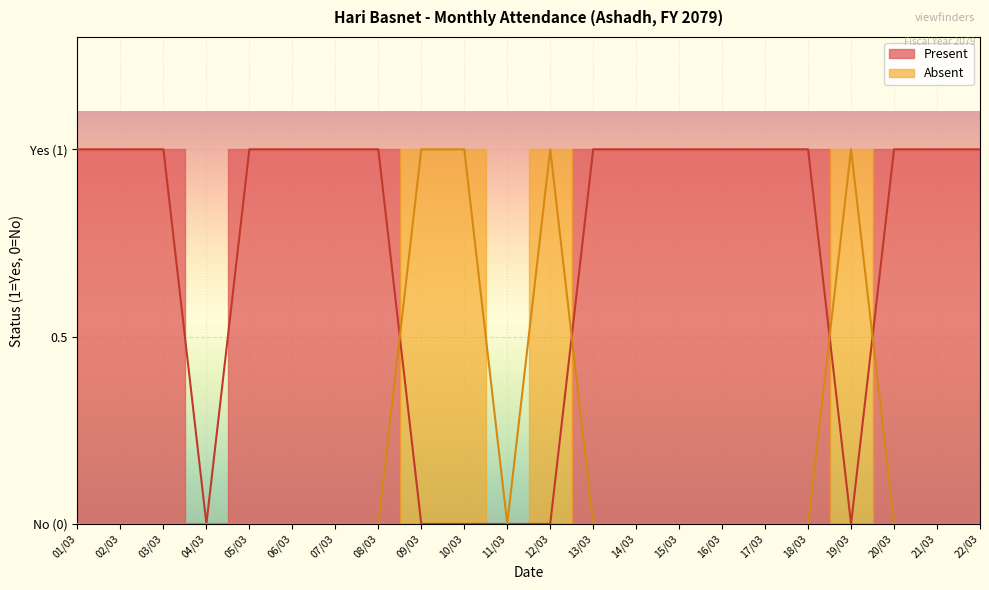

Reading left to right, list all the values displayed in this chart.

Present: 01/03=1	02/03=1	03/03=1	04/03=0	05/03=1	06/03=1	07/03=1	08/03=1	09/03=0	10/03=0	11/03=0	12/03=0	13/03=1	14/03=1	15/03=1	16/03=1	17/03=1	18/03=1	19/03=0	20/03=1	21/03=1	22/03=1
Absent: 01/03=0	02/03=0	03/03=0	04/03=0	05/03=0	06/03=0	07/03=0	08/03=0	09/03=1	10/03=1	11/03=0	12/03=1	13/03=0	14/03=0	15/03=0	16/03=0	17/03=0	18/03=0	19/03=1	20/03=0	21/03=0	22/03=0